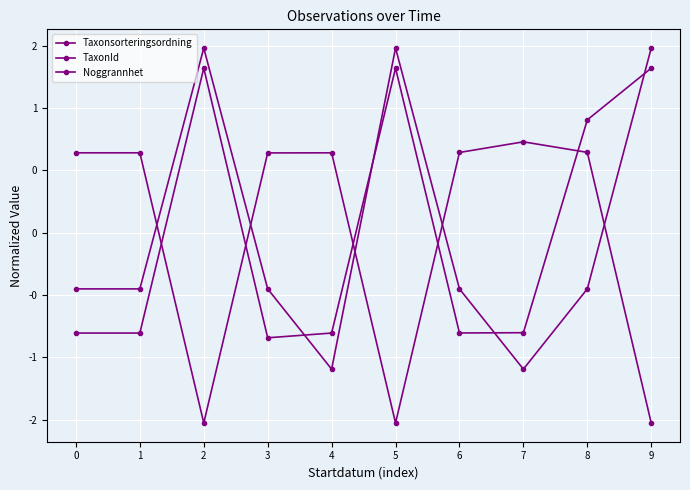

Reading right to left, list all the values displayed in this chart.

Taxonsorteringsordning: 9=-1.5	8=0.6	7=0.7	6=0.6	5=-1.5	4=0.6	3=0.6	2=-1.5	1=0.6	0=0.6
TaxonId: 9=1.3	8=0.9	7=-0.8	6=-0.8	5=1.3	4=-0.8	3=-0.8	2=1.3	1=-0.8	0=-0.8
Noggrannhet: 9=1.5	8=-0.5	7=-1.1	6=-0.5	5=1.5	4=-1.1	3=-0.5	2=1.5	1=-0.5	0=-0.5